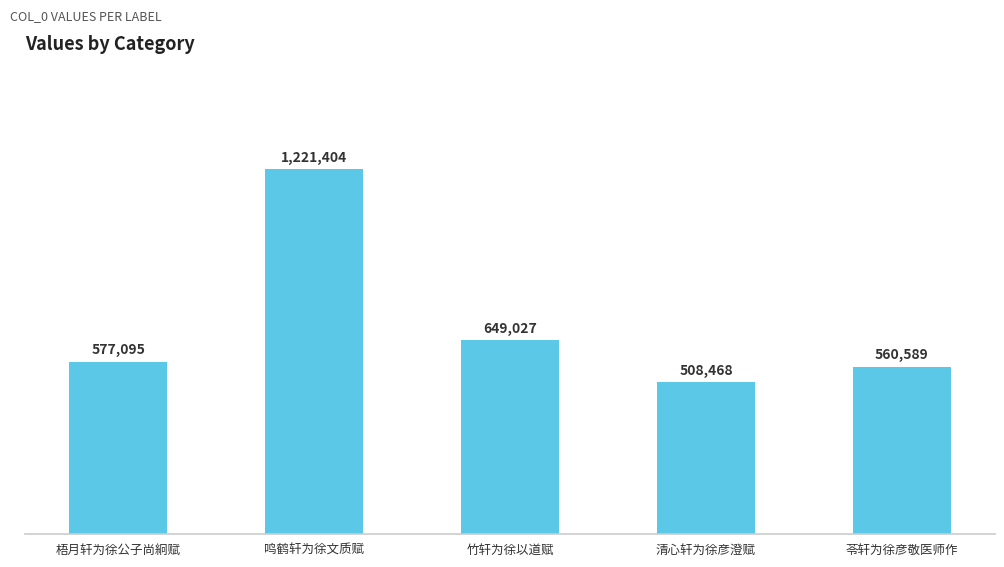

How many values are below 577095?

2